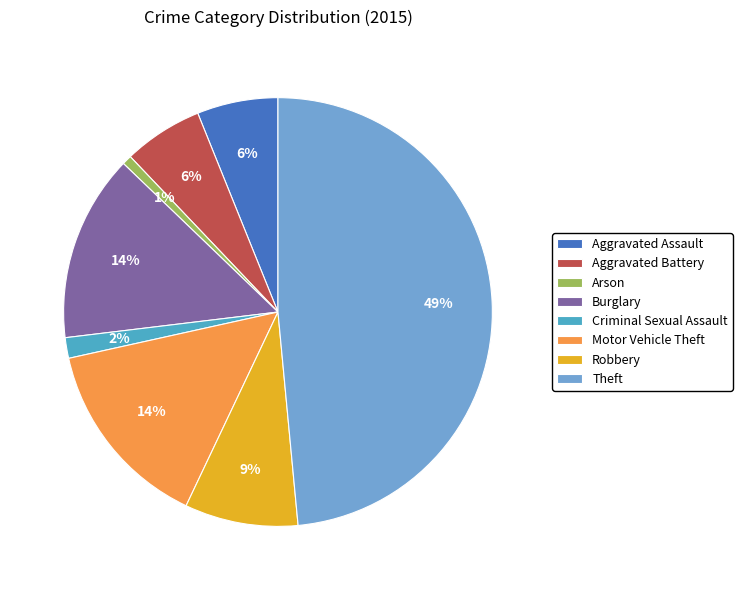

Is Burglary the majority of the pie?

No